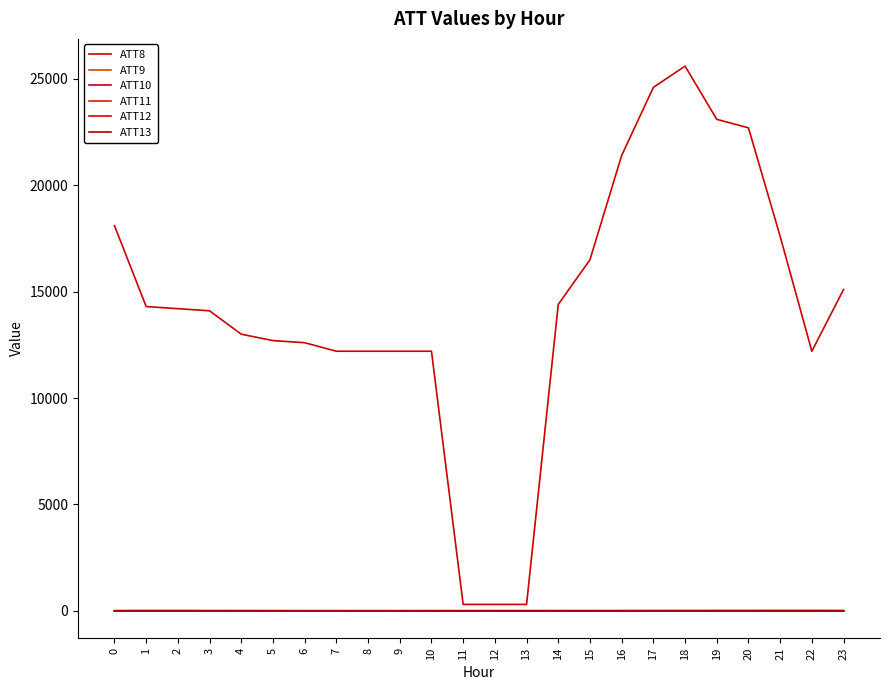

In ATT10, how many points are higher than both neighbors (excluding endpoints)?

5